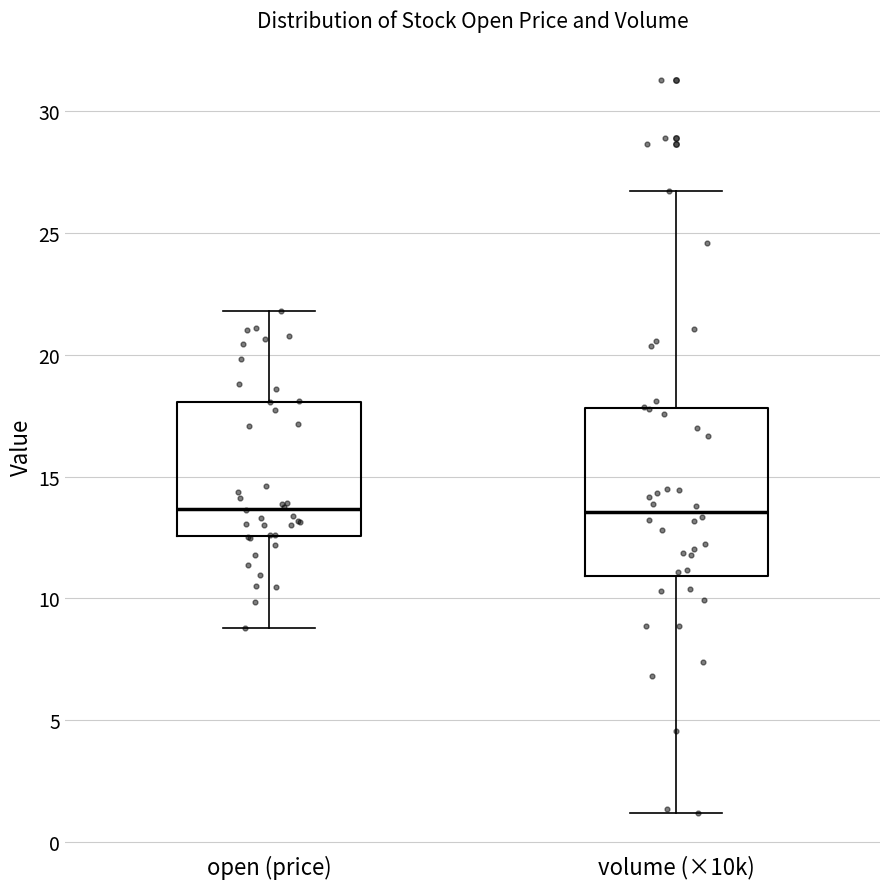

Comparing the boxes themselves (not the whiskers), which one is the tallest?

volume (×10k)